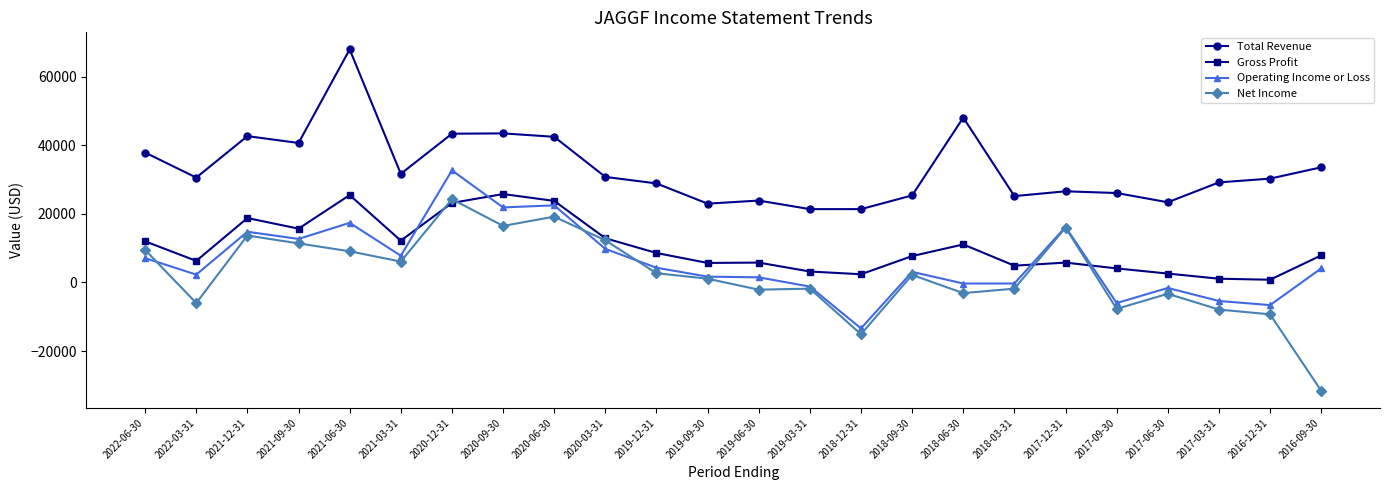

True or false: Total Revenue and Net Income intersect in this chart.

False